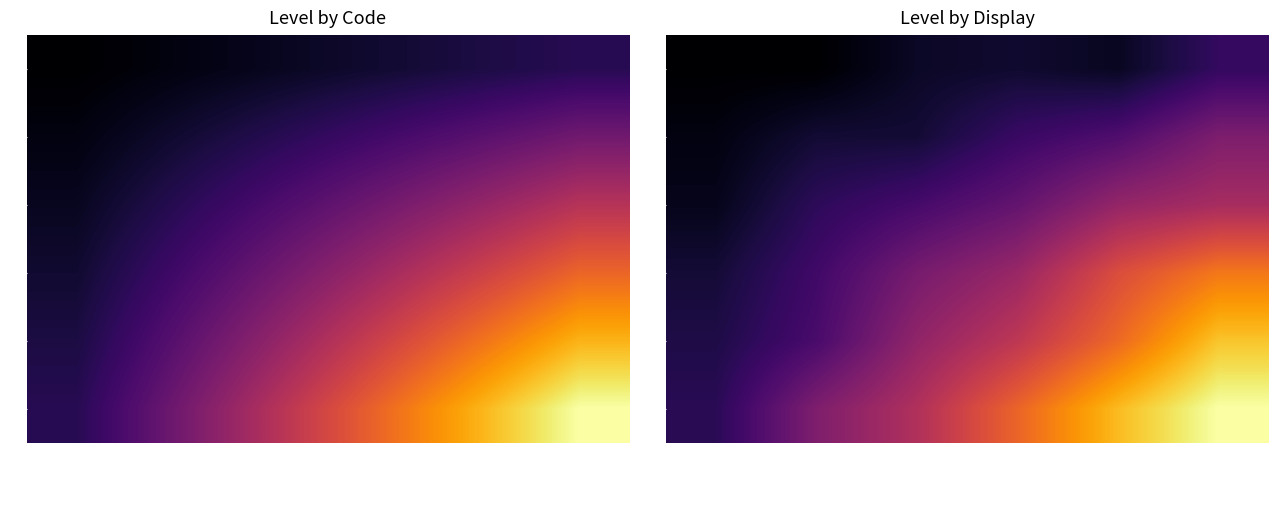

What is the sum of the 2 values at Département and Territoire de Santé?

15.7